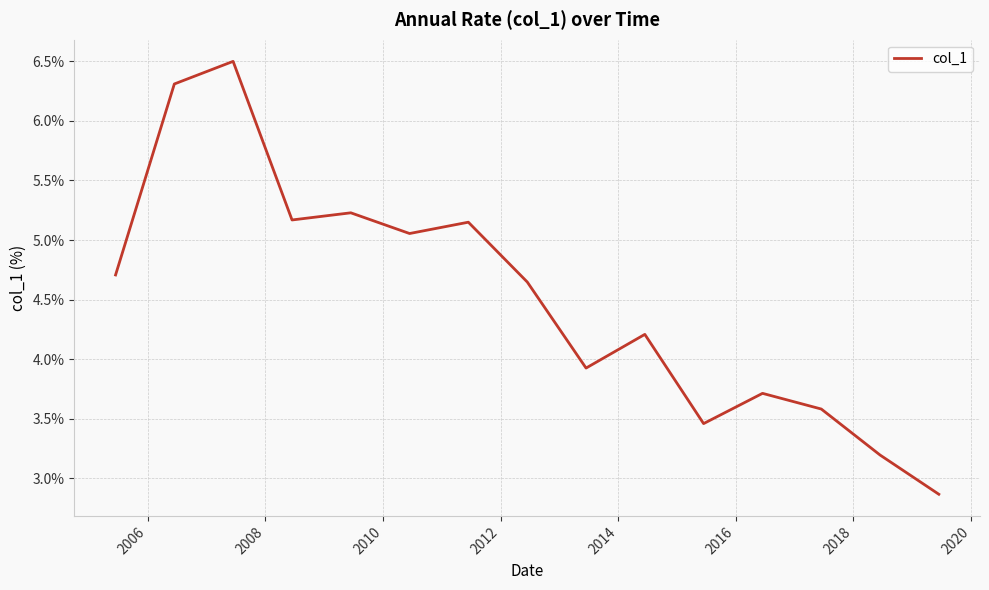

What is the maximum value shown in the chart?

6.5